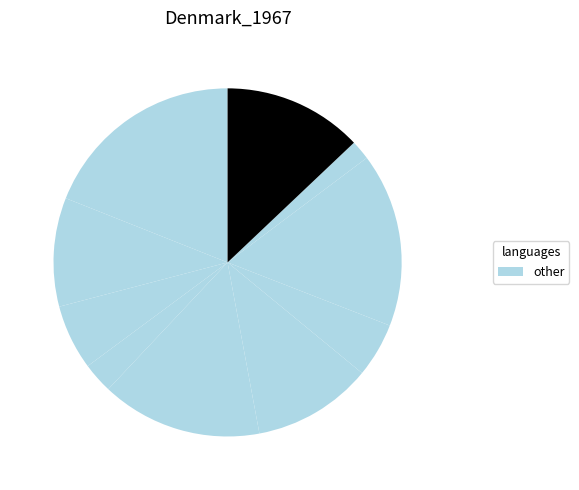

How many segments does this pie chart have?

10